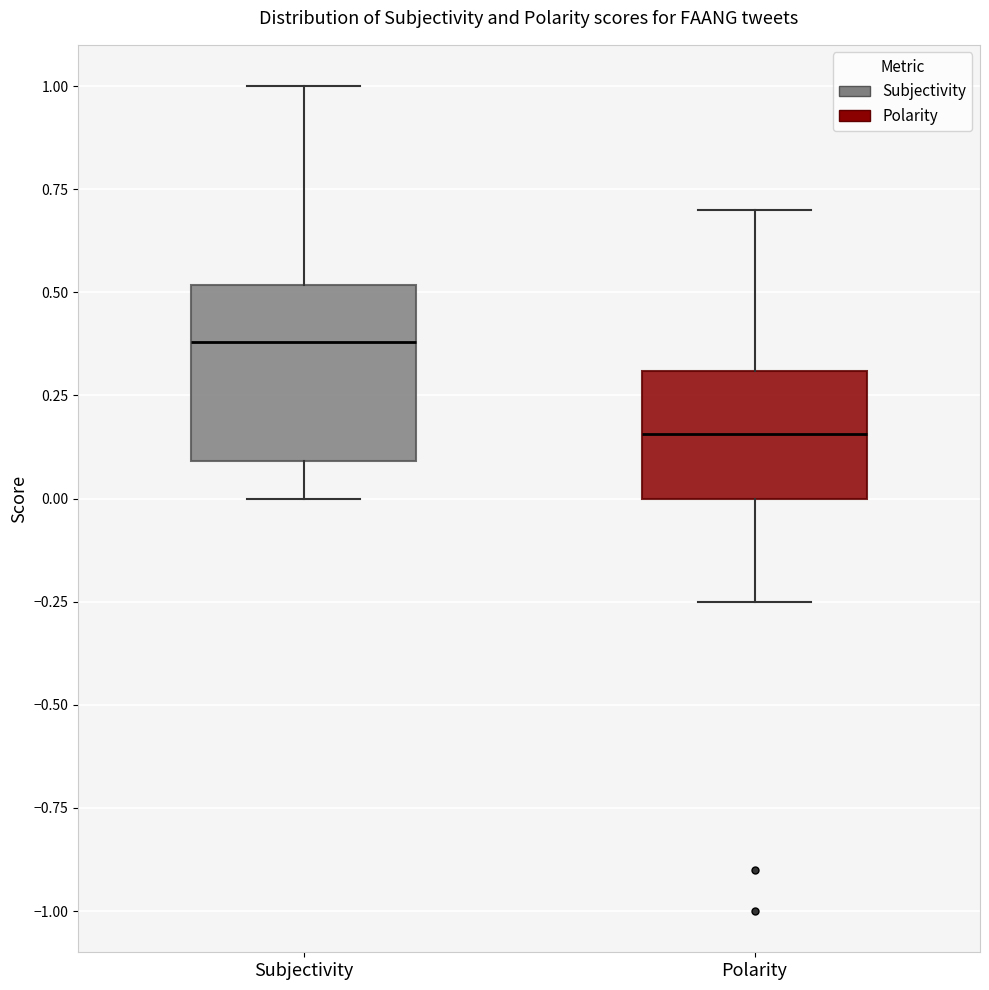

Where is the lower edge of the box for Polarity on the y-axis? The values are not printed on the chart, so give them approximately, as read against the axis.

0.00